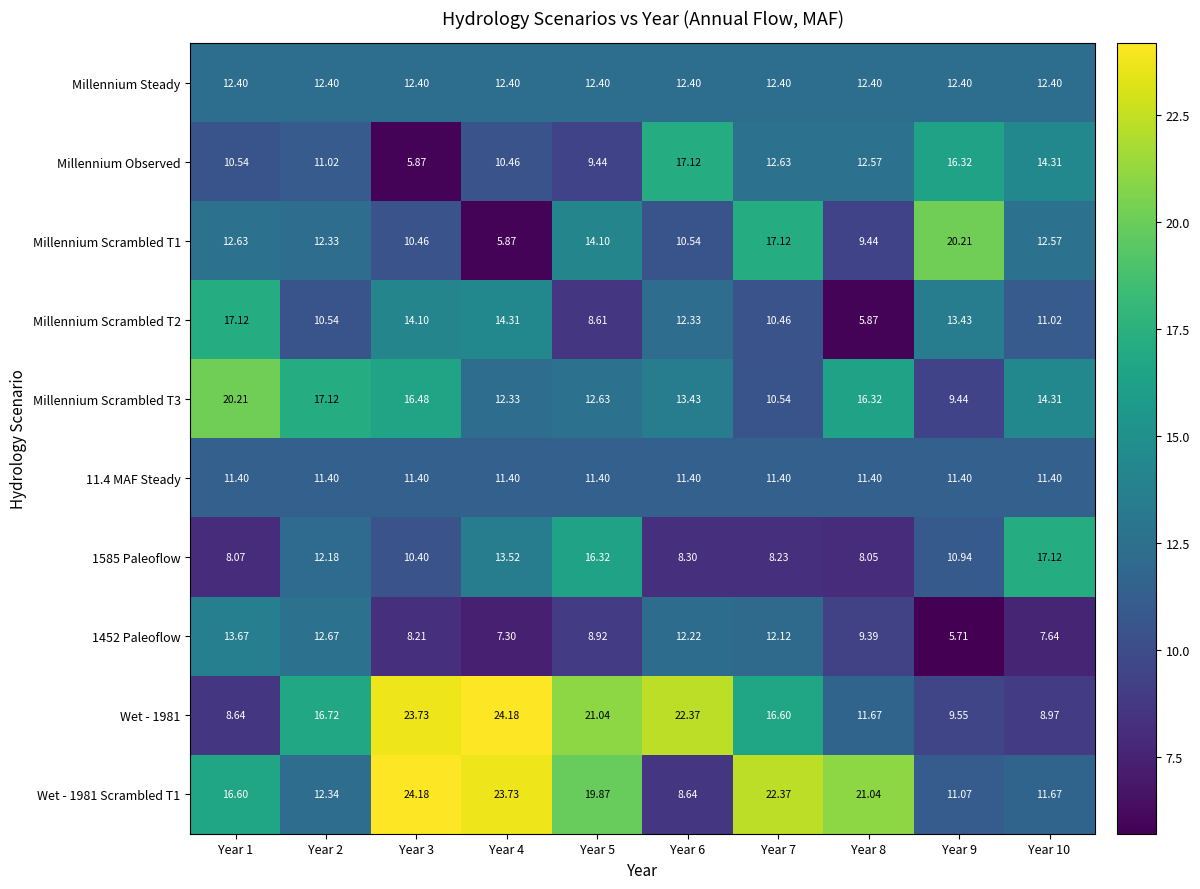

Is the value of Millennium Observed at Year 3 greater than the value of Wet - 1981 at Year 7?

No